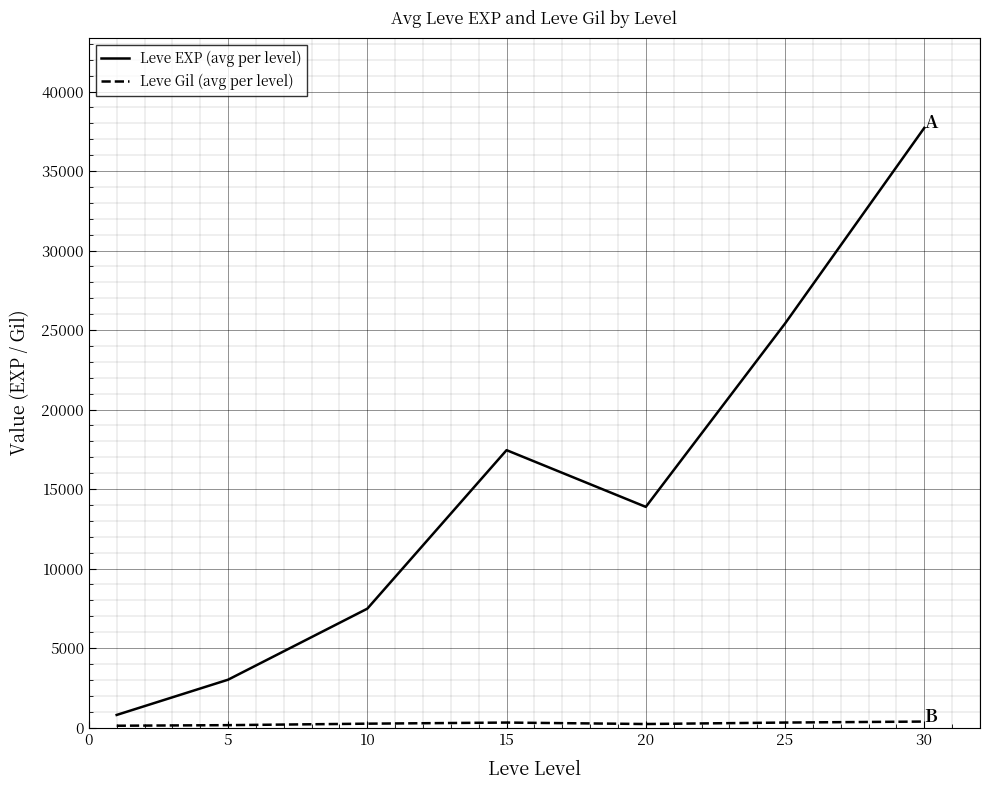

How many interior local valleys does the Leve EXP (avg per level) series have?

1